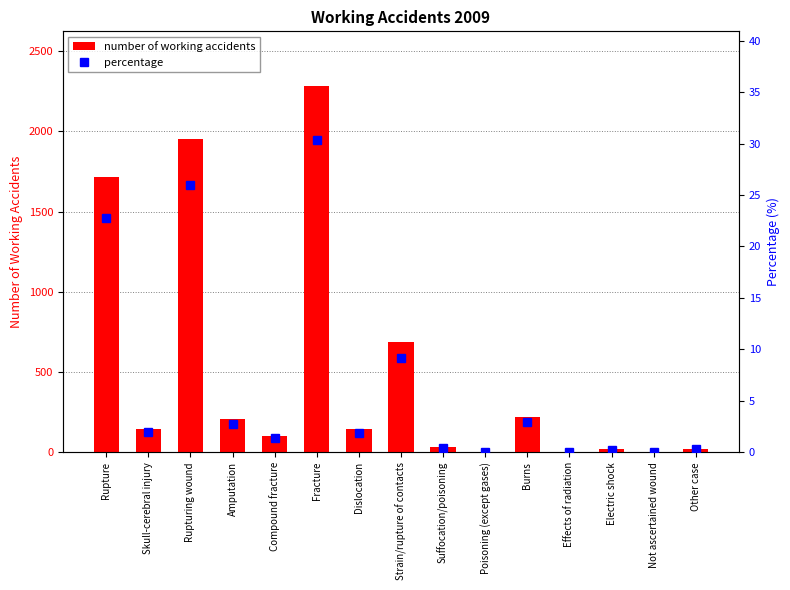

What is the difference between the maximum and minimum values in the number of working accidents series?

2281.0